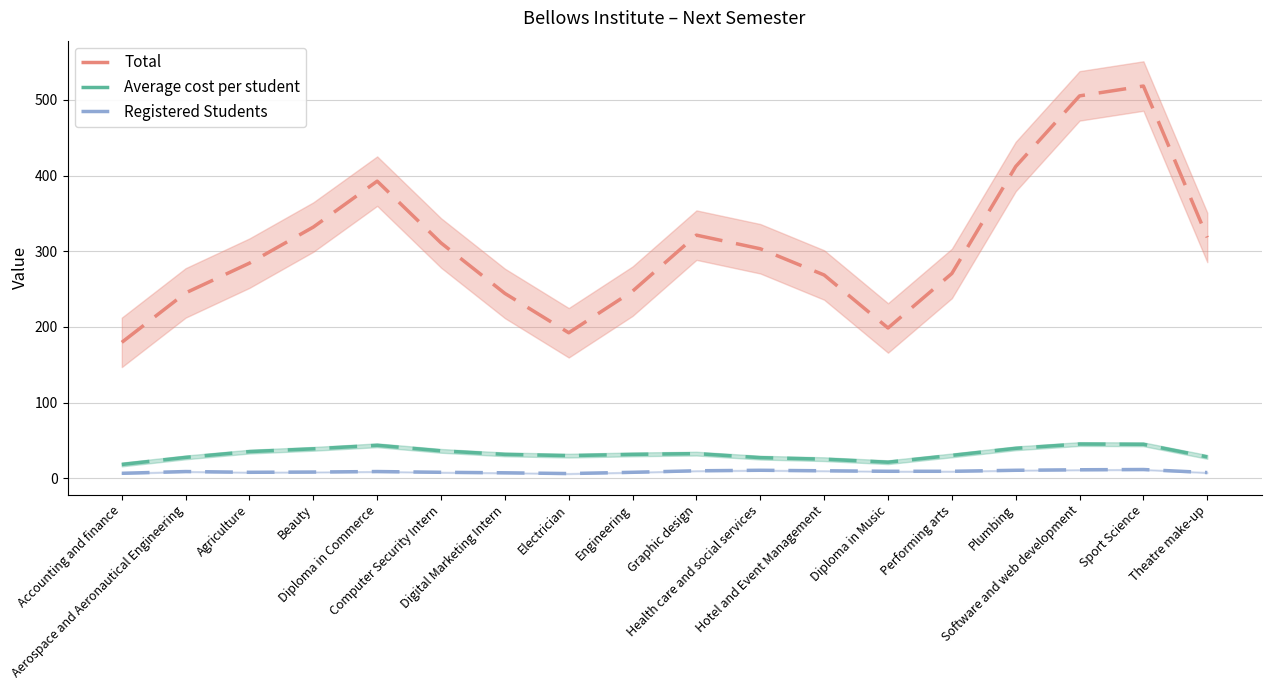

Where does the Average cost per student series first go above 31?

Agriculture